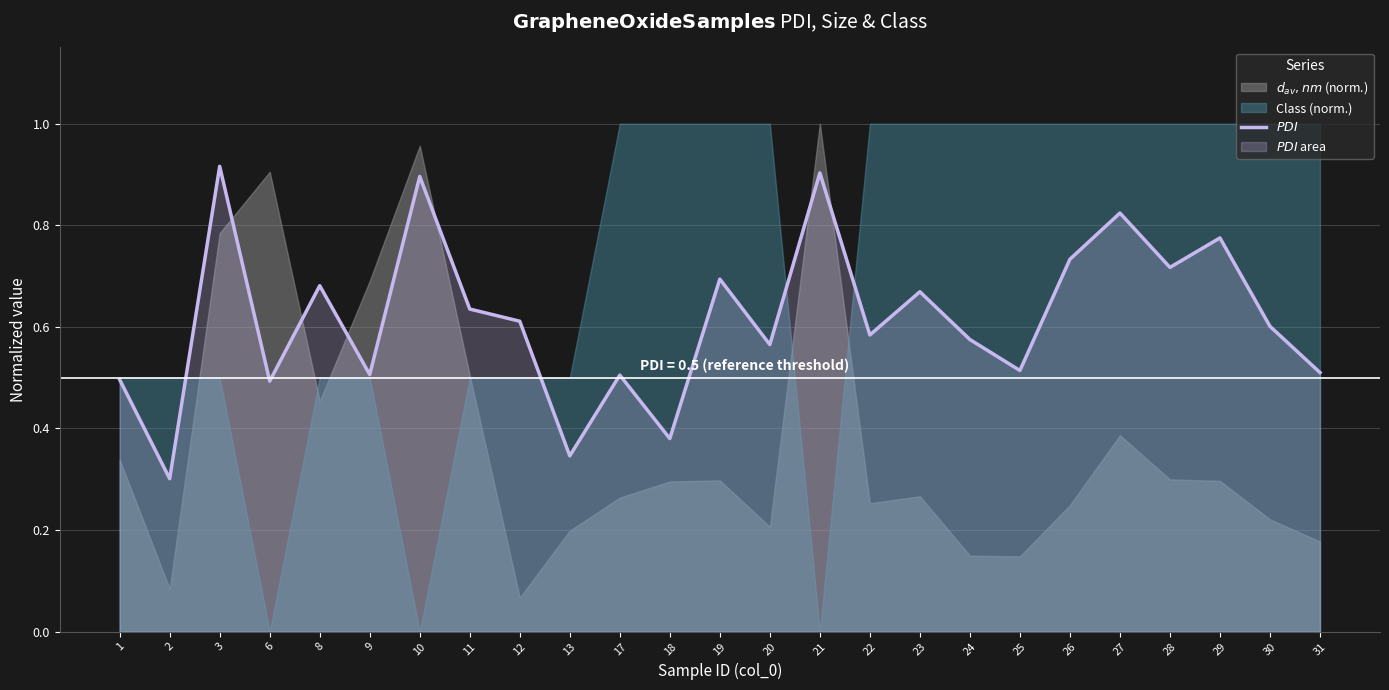

Where is the data nearest to the value 0?

2